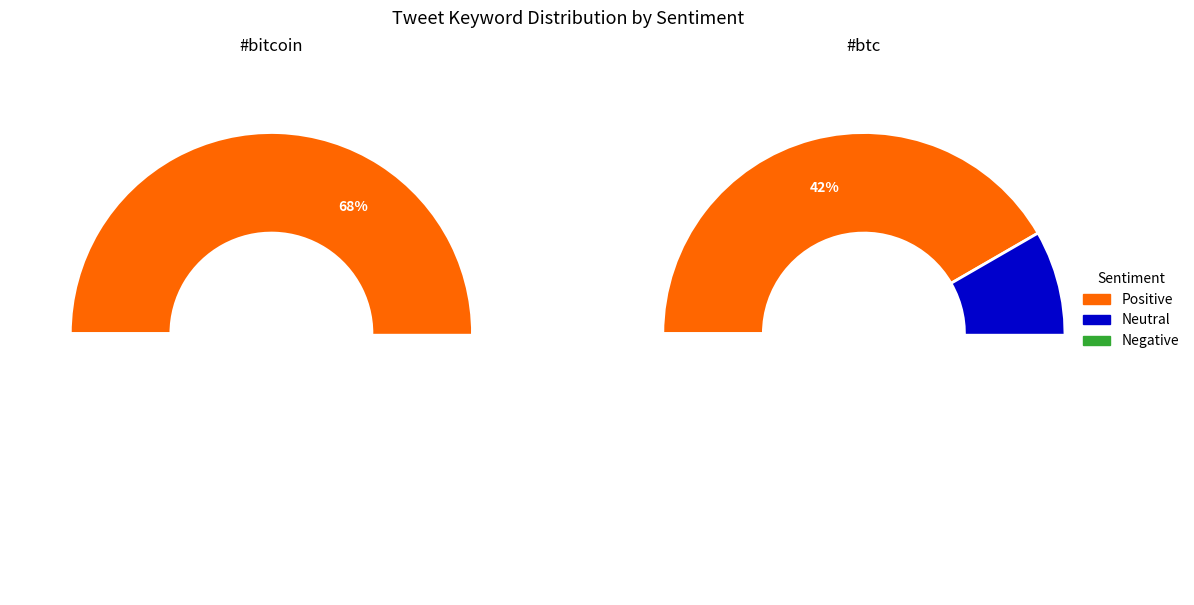

Which has a higher value, #bitcoin or #btc?

#bitcoin